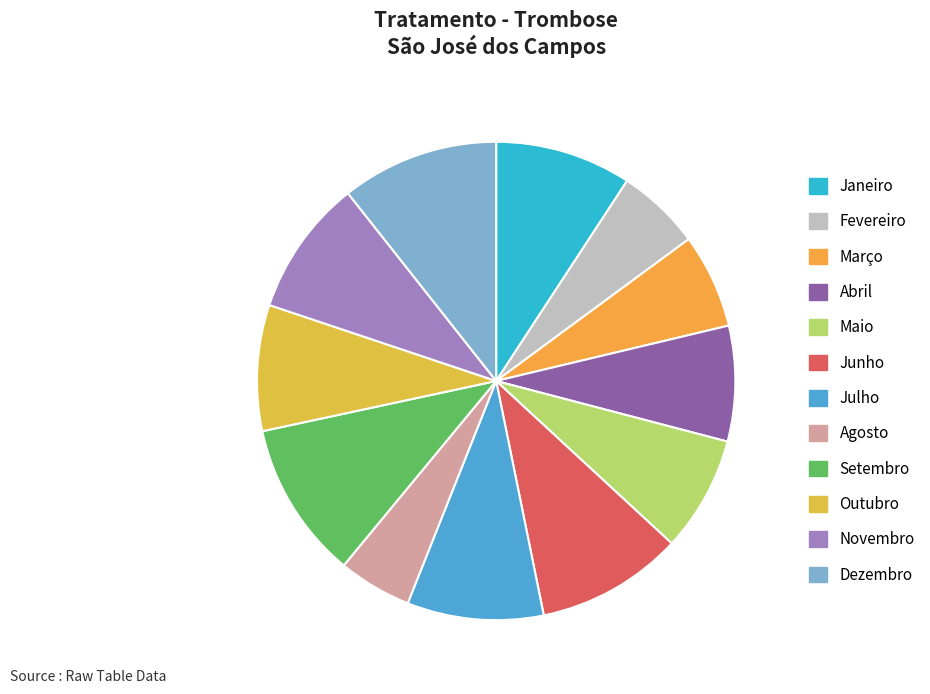

Is there any slice that represents more than half of the pie?

No